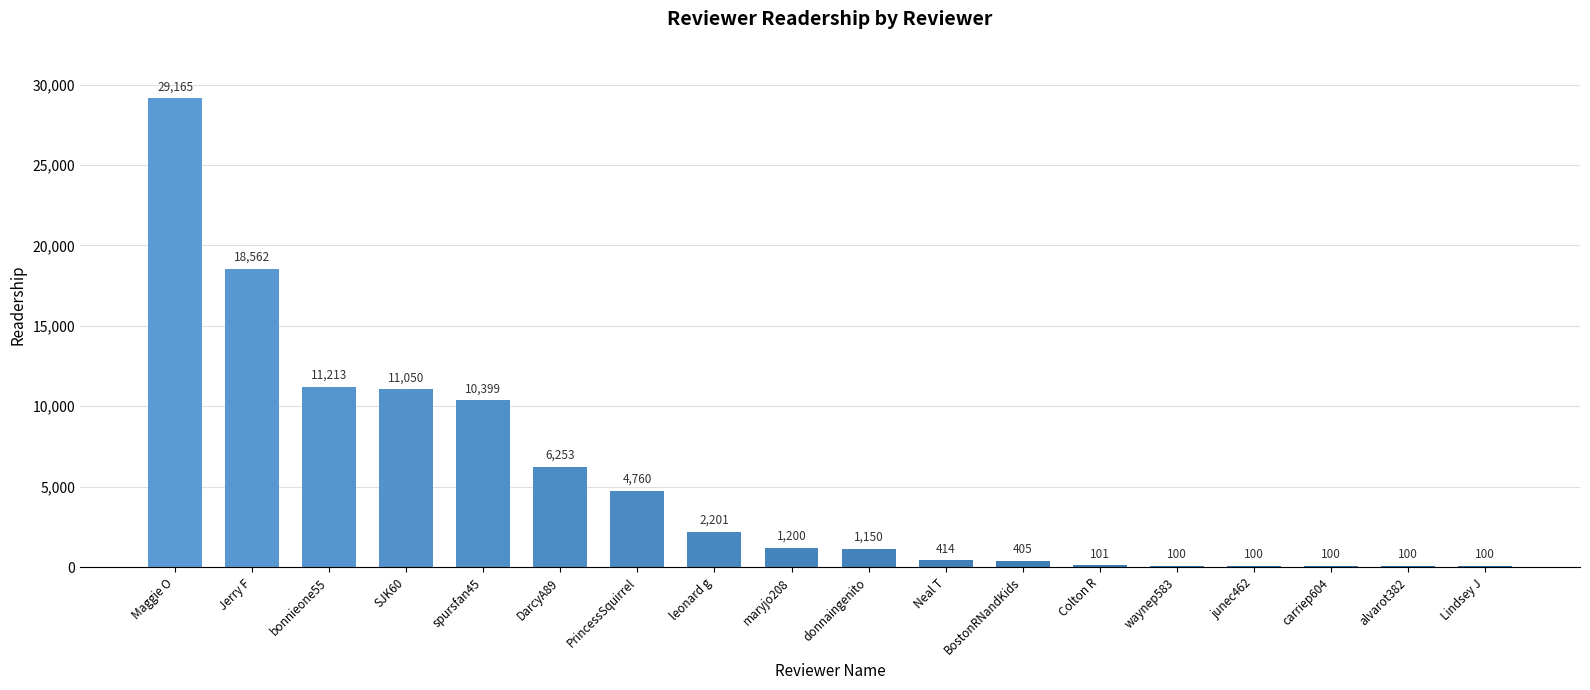

What is the label of the 9th bar from the right?

donnaingenito